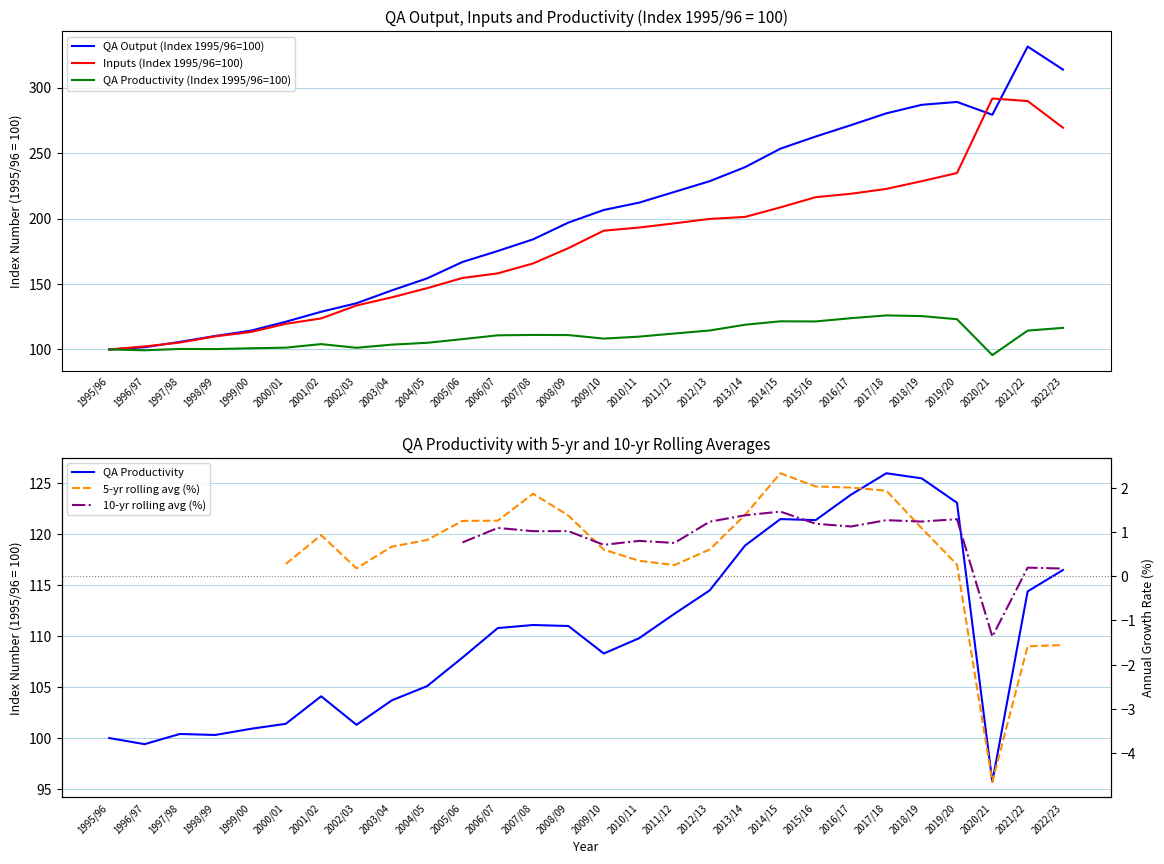

At which label does QA Productivity first exceed 110?

2006/07